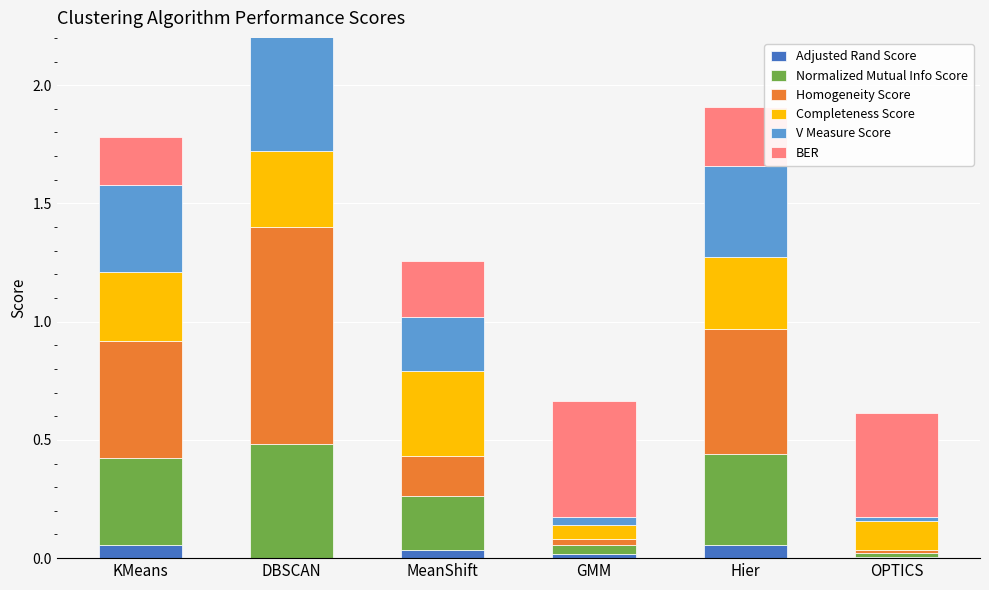

How many bars are there in total?

36